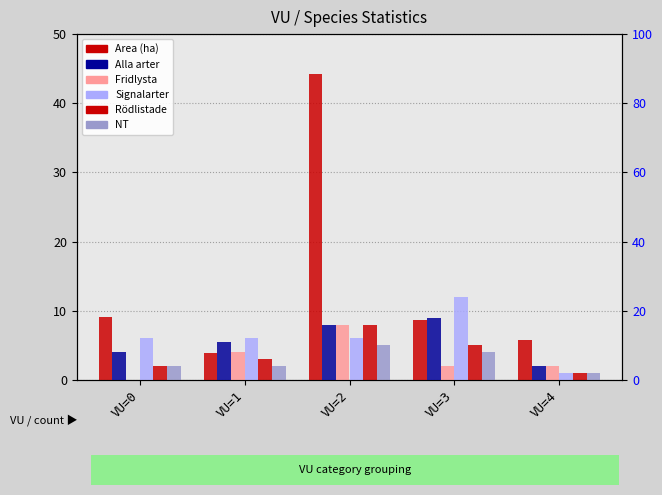

What is the sum of the Area (ha) values at VU=0 and VU=3?

17.7